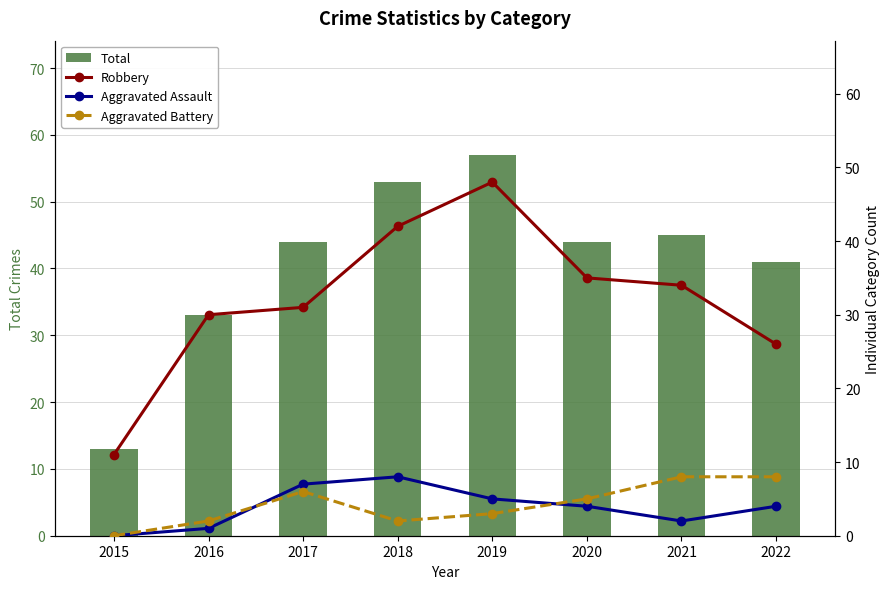

The Aggravated Battery series shows 3 at 2016. True or false?

False